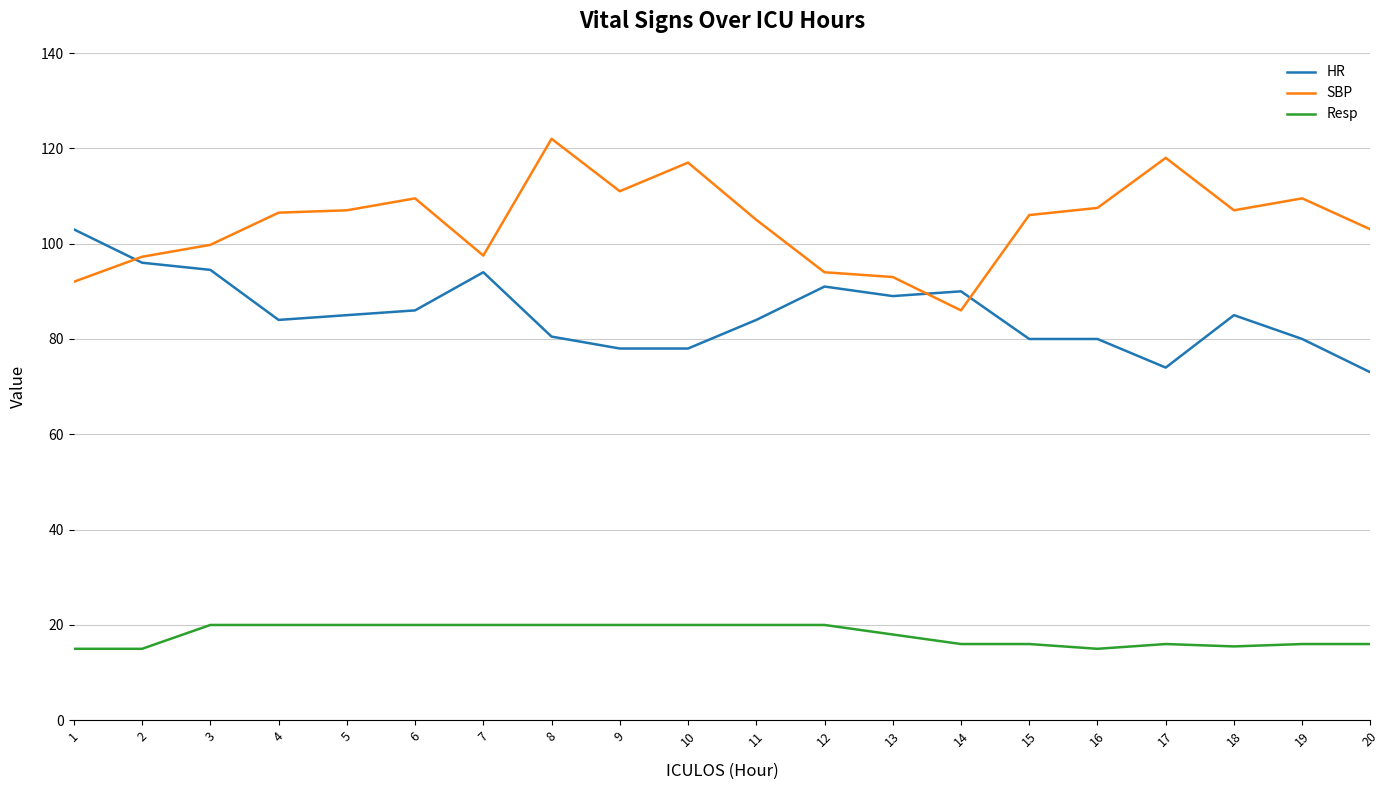

What is the greatest value displayed?

122.0